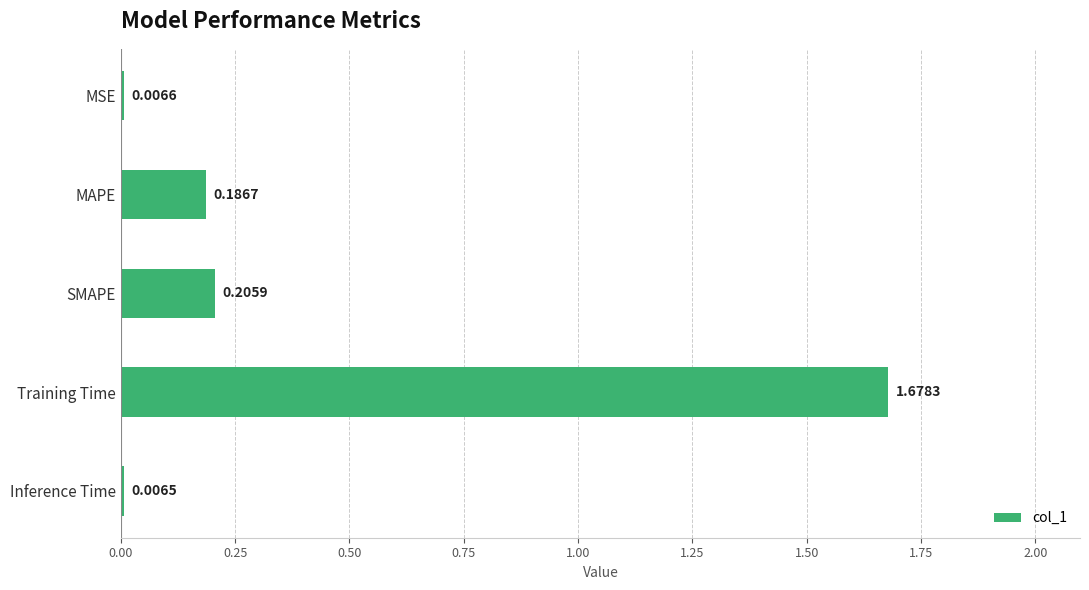

What is the label of the 1st bar from the top?

MSE